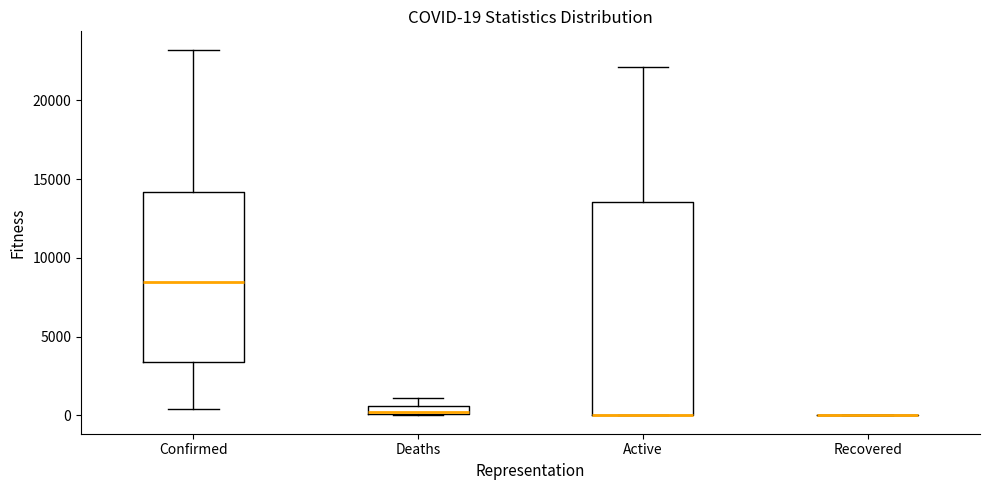

Comparing the boxes themselves (not the whiskers), which one is the tallest?

Active